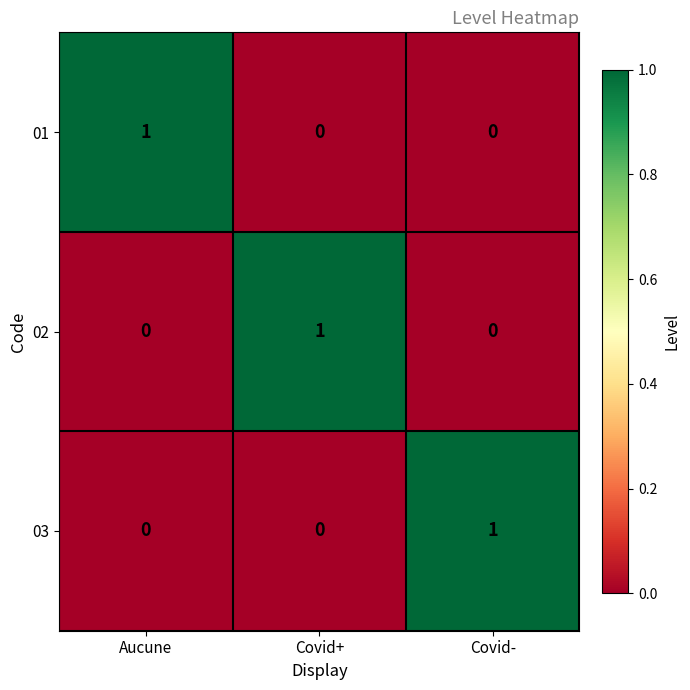

Which category has the highest value in the 03 series?

Covid-